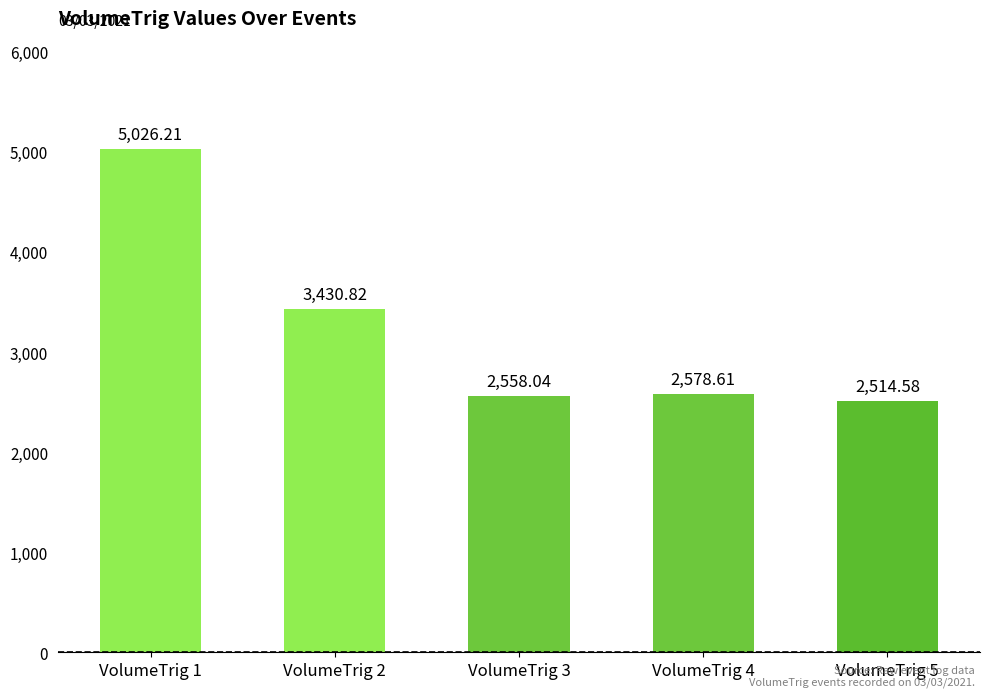

Count the number of categories in the chart.

5